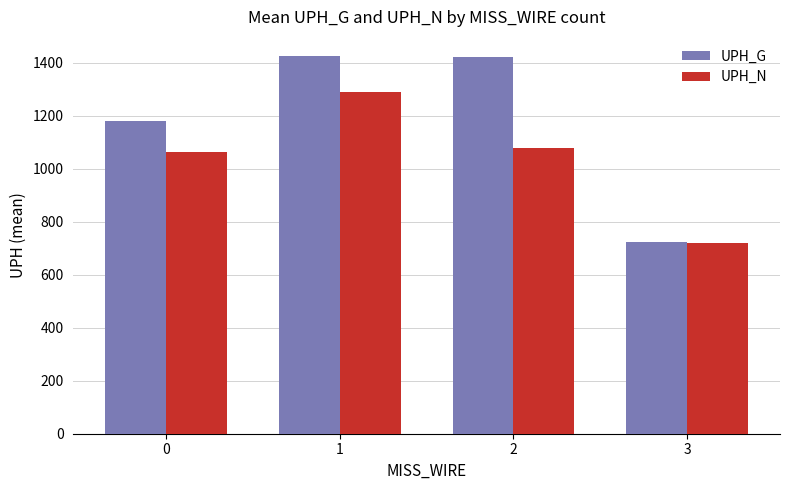

What is the highest value of the UPH_N series?

1290.5